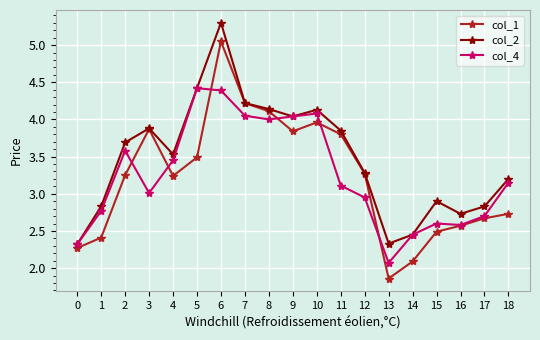

What is the total value across all series at 13?

6.3